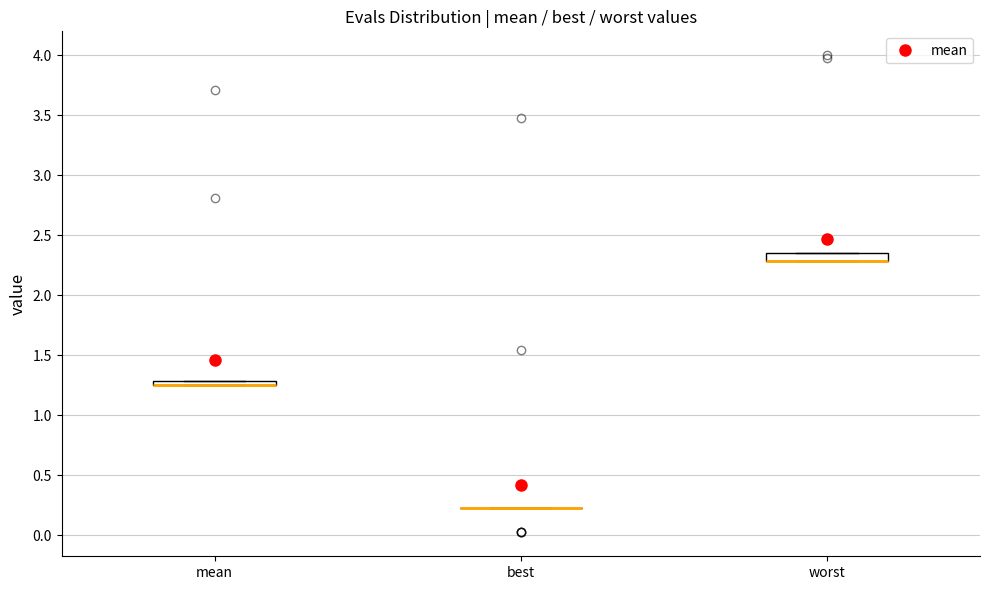

Where is the lower edge of the box for mean on the y-axis? The values are not printed on the chart, so give them approximately, as read against the axis.

1.25